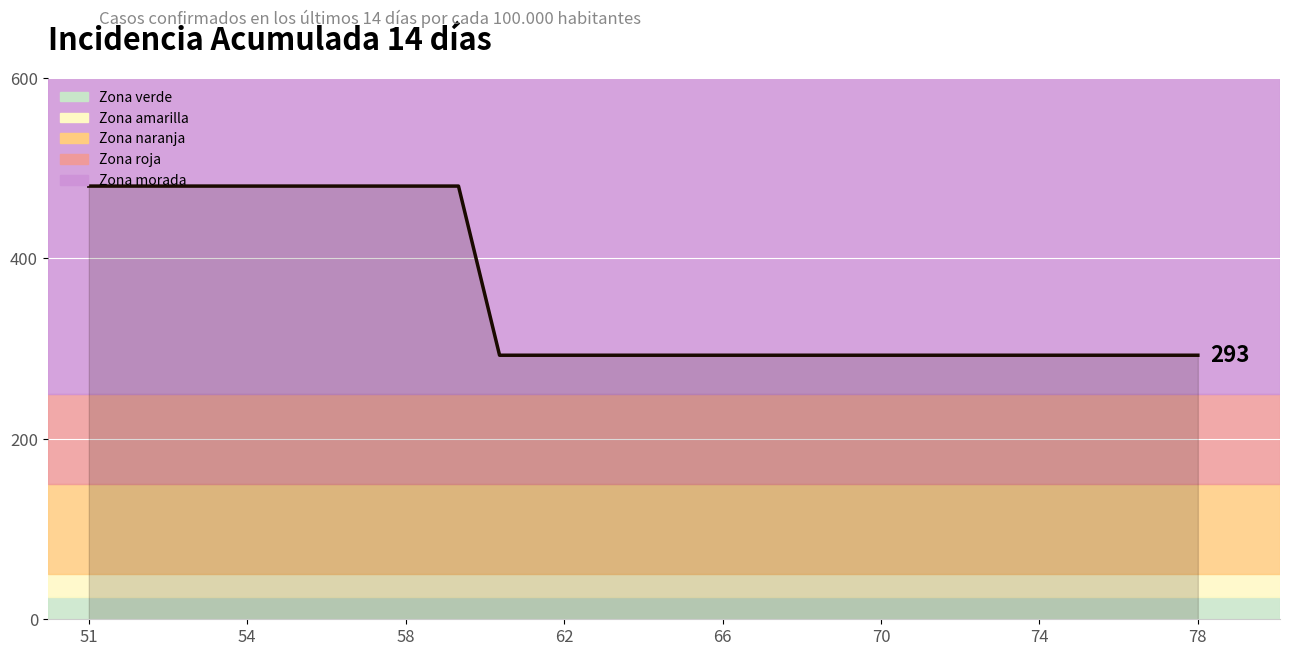

What is the value of the 3rd point from the left?

480.0